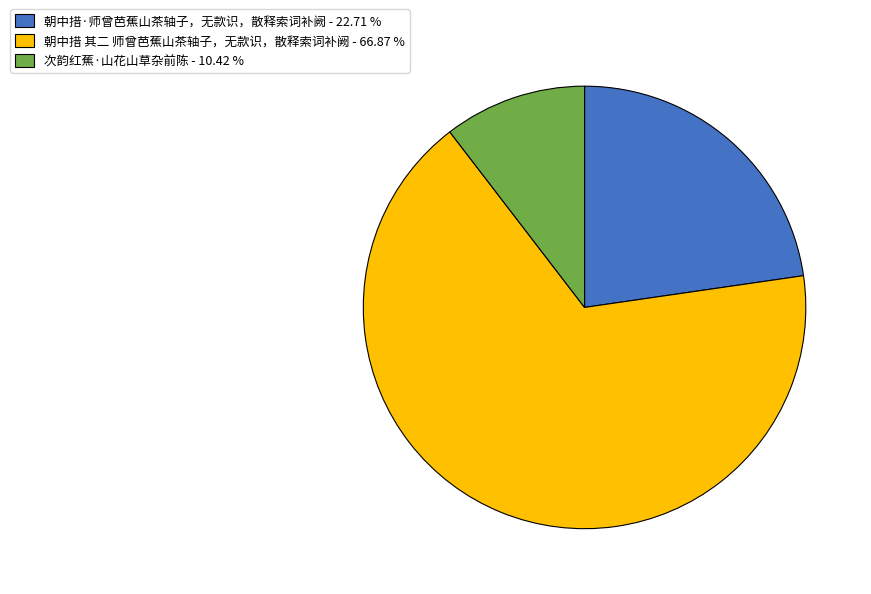

Is there a majority slice in this chart?

Yes